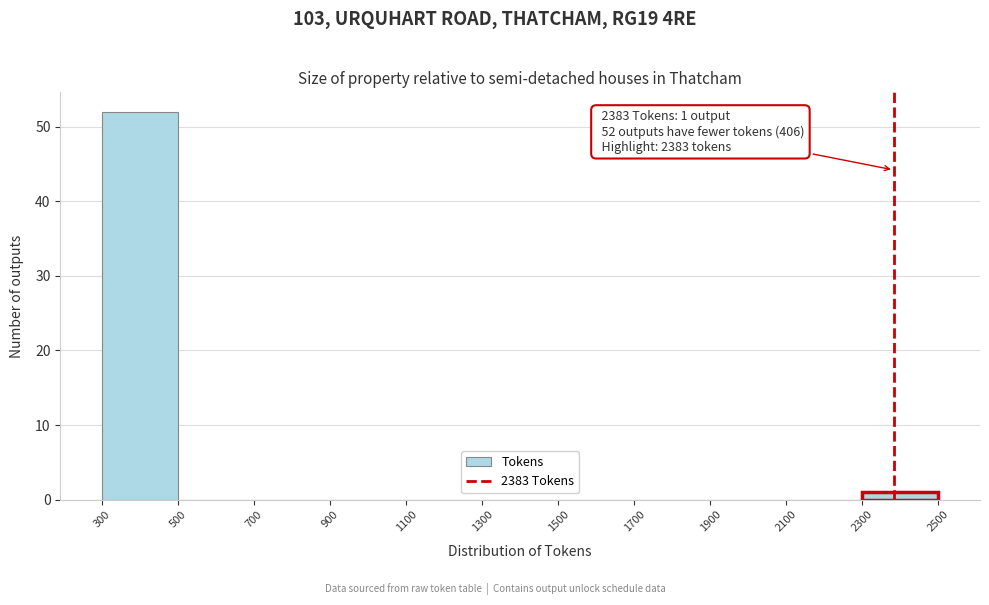

Over which range of the x-axis is the bar tallest?

300 to 500